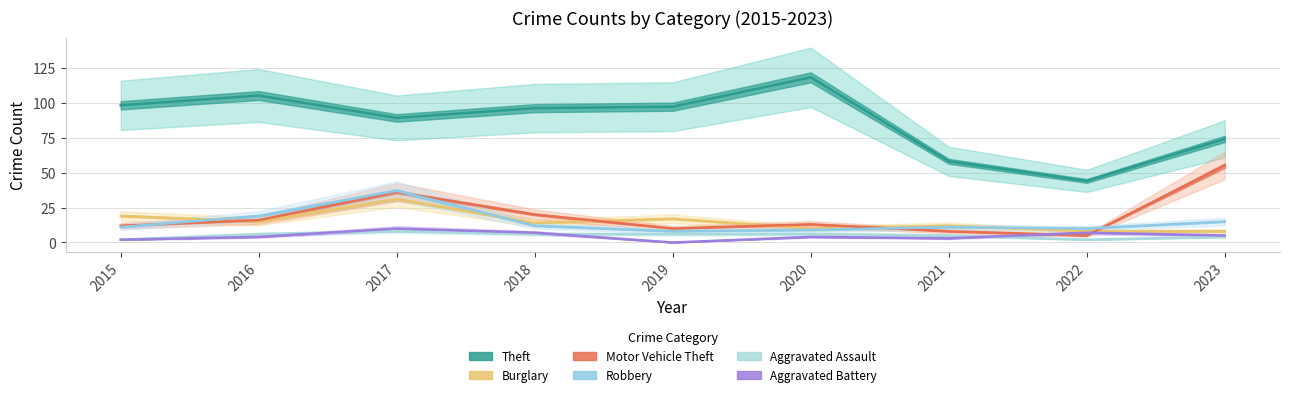

What is the difference between the highest and lowest values at 2022?

42